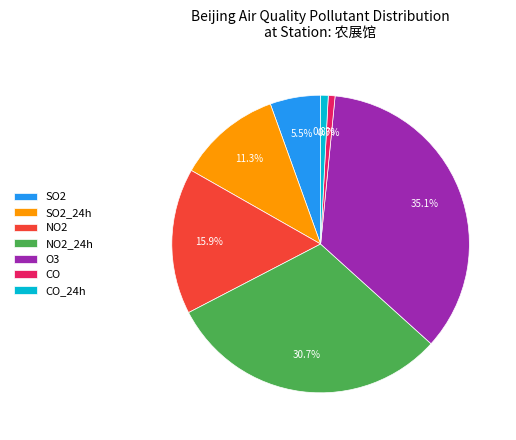

What percentage is NOT represented by CO_24h?

99.2%